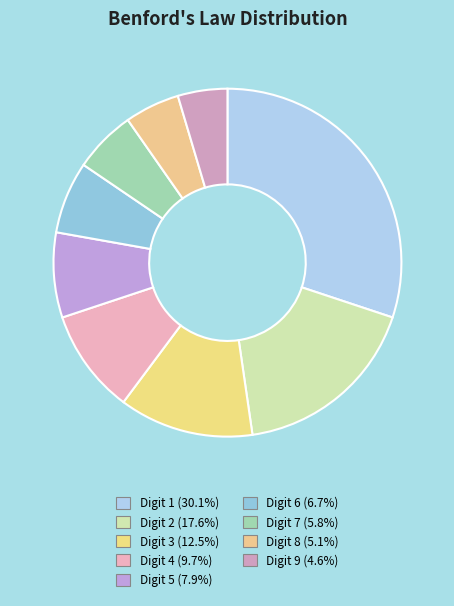

How many slices are in this pie chart?

9